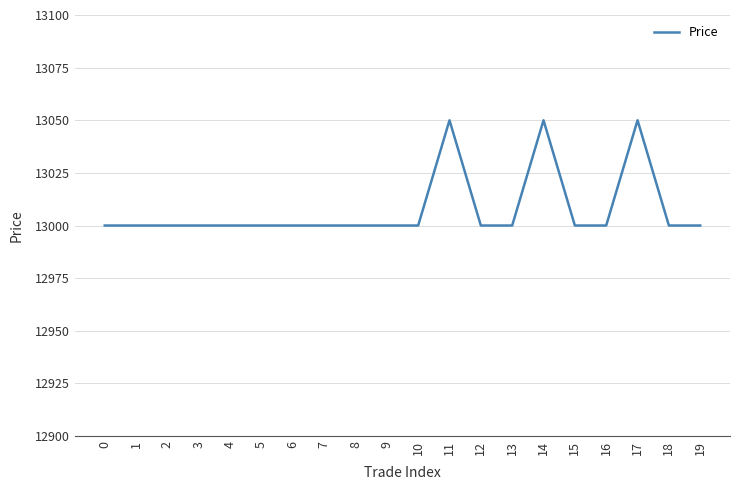

Reading right to left, what are all the values shown in this chart?

19=13000	18=13000	17=13050	16=13000	15=13000	14=13050	13=13000	12=13000	11=13050	10=13000	9=13000	8=13000	7=13000	6=13000	5=13000	4=13000	3=13000	2=13000	1=13000	0=13000